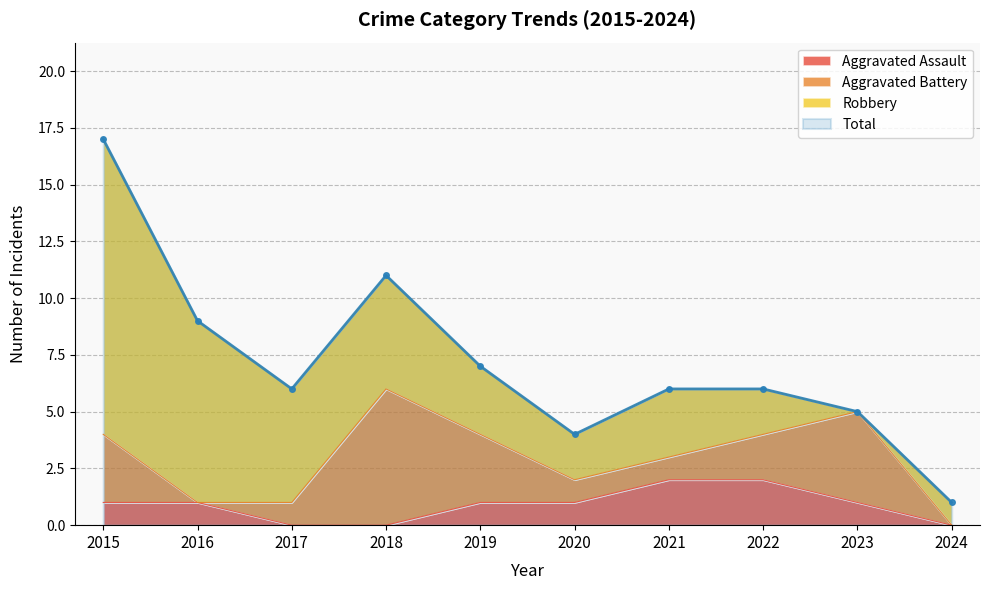

What is the difference between the maximum and minimum values in the Aggravated Assault series?

2